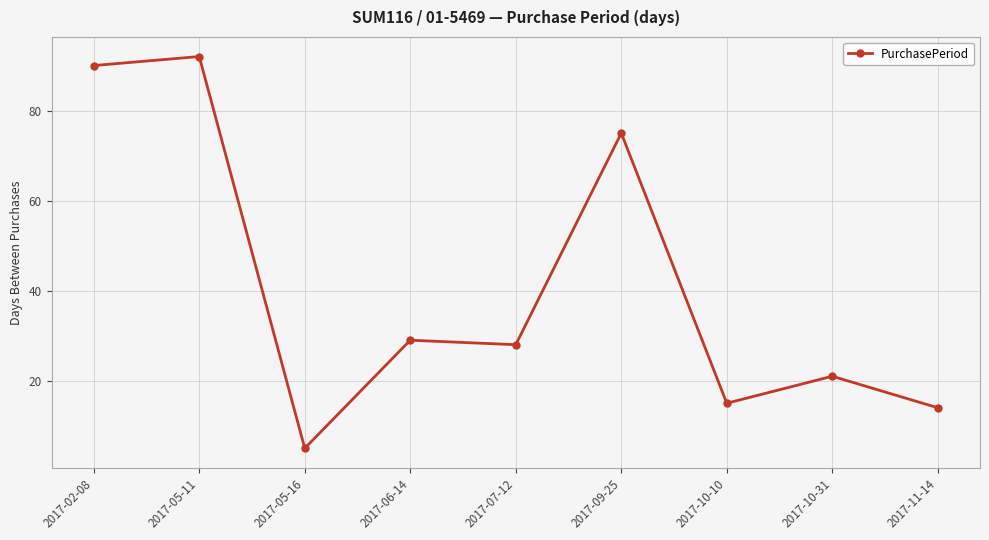

What is the maximum value shown in the chart?

92